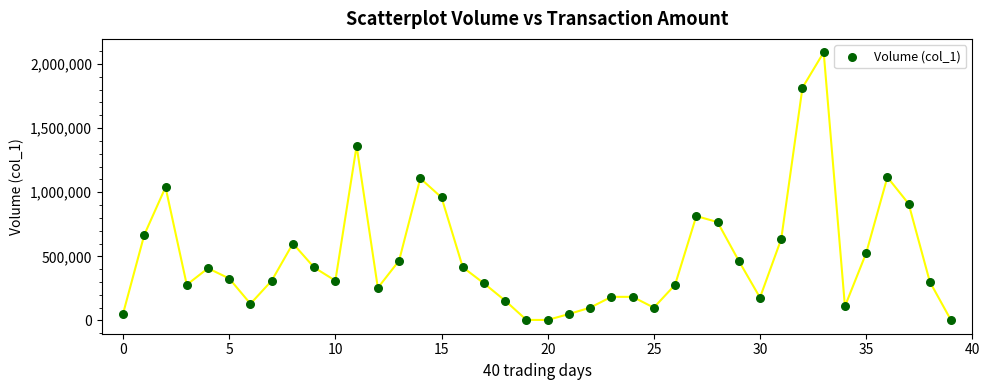

What is the range of Y values (max minus min)?

2090000